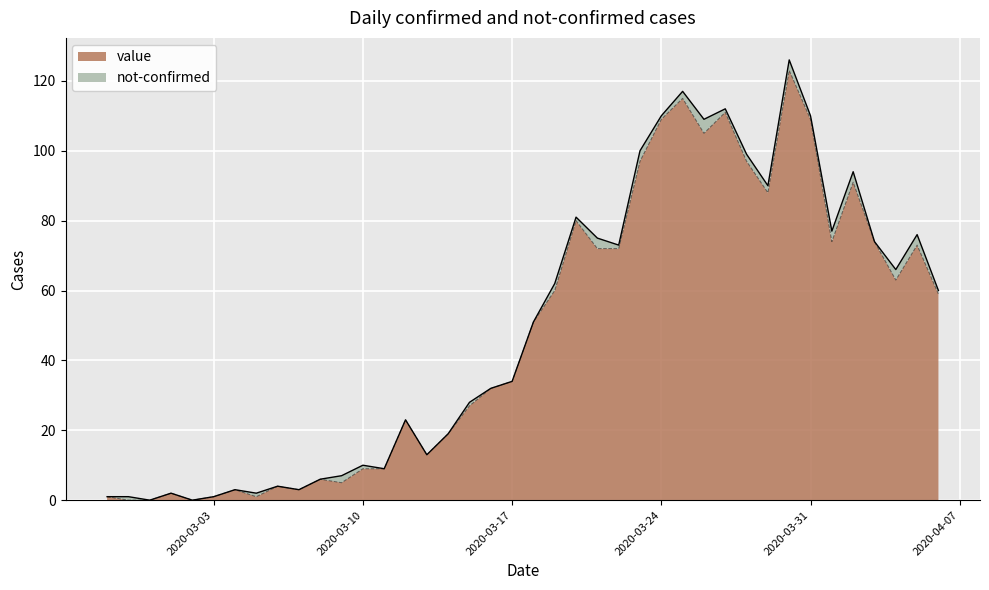

Reading left to right, list all the values displayed in this chart.

2020-02-27=1	2020-02-28=0	2020-02-29=0	2020-03-01=2	2020-03-02=0	2020-03-03=1	2020-03-04=3	2020-03-05=1	2020-03-06=4	2020-03-07=3	2020-03-08=6	2020-03-09=5	2020-03-10=9	2020-03-11=9	2020-03-12=23	2020-03-13=13	2020-03-14=19	2020-03-15=27	2020-03-16=32	2020-03-17=34	2020-03-18=51	2020-03-19=60	2020-03-20=80	2020-03-21=72	2020-03-22=72	2020-03-23=97	2020-03-24=109	2020-03-25=115	2020-03-26=105	2020-03-27=111	2020-03-28=97	2020-03-29=88	2020-03-30=123	2020-03-31=109	2020-04-01=74	2020-04-02=91	2020-04-03=74	2020-04-04=63	2020-04-05=73	2020-04-06=59